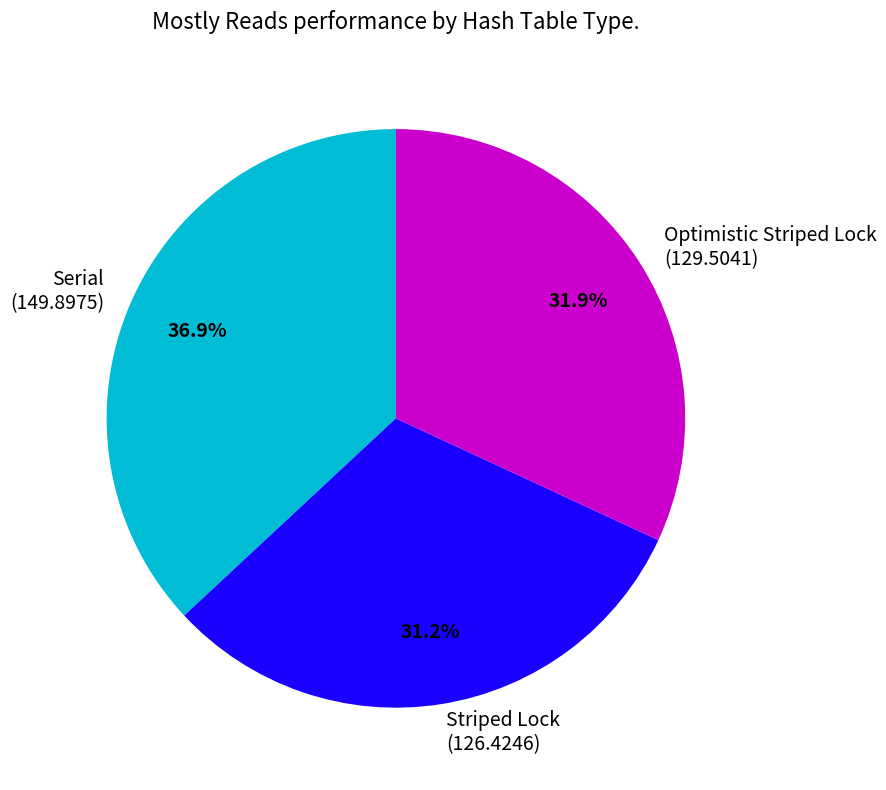

Is it true that Optimistic Striped Lock is 32% of the pie?

True